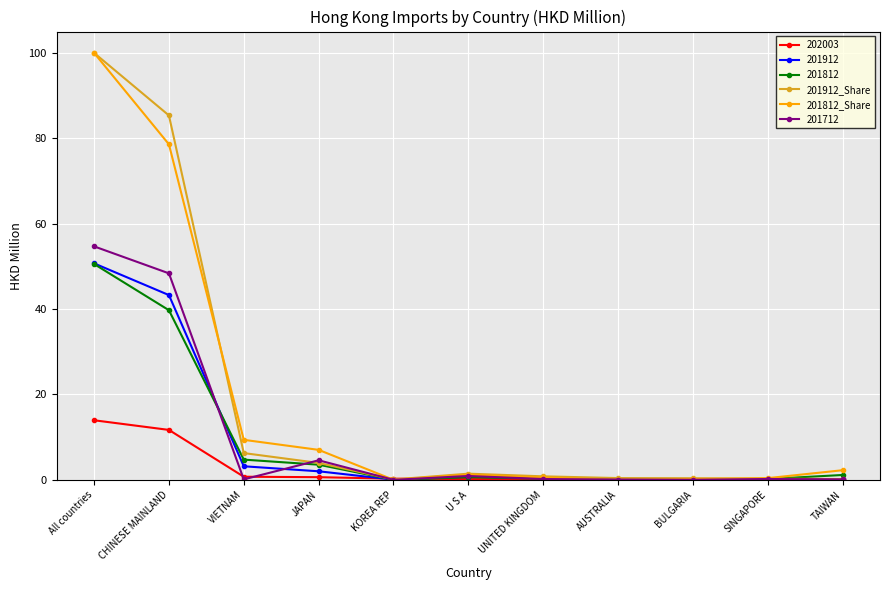

Which category has the highest value in the 201812_Share series?

All countries